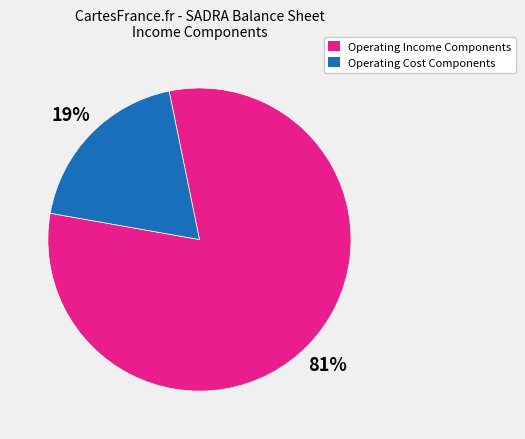

To the nearest percent, what is the average slice percentage?

50%